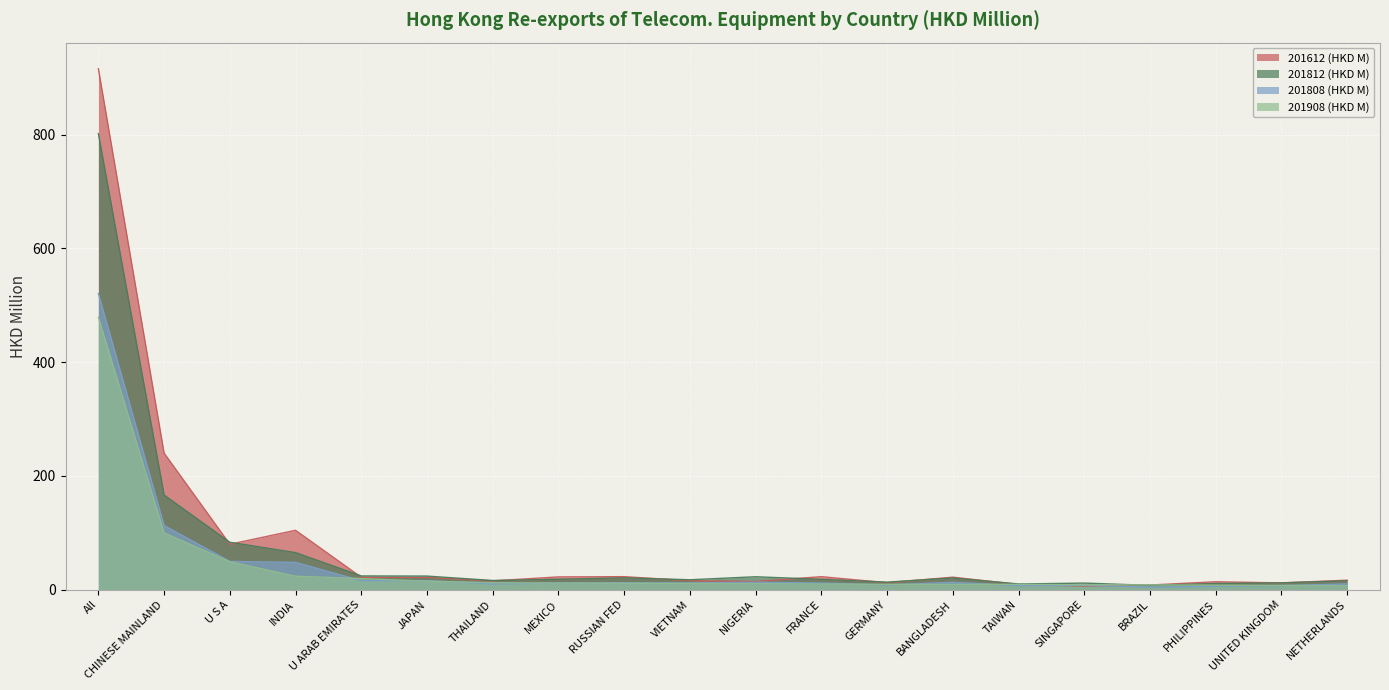

Reading left to right, transcribe all the data shown in this chart.

201908 (HKD M): 478.9	99.9	49.2	23.8	19.7	15.0	12.4	11.8	11.4	11.2	10.7	10.1	9.5	9.5	9.5	8.7	8.6	8.1	7.6	7.1
201812 (HKD M): 801.7	166.4	83.5	65.3	24.3	24.1	16.3	18.5	21.0	17.6	22.9	18.3	13.4	20.8	10.1	11.7	7.8	11.1	12.1	15.8
201612 (HKD M): 915.9	240.1	80.0	104.5	21.9	21.7	15.6	22.6	23.0	15.8	14.6	23.0	12.4	22.1	9.3	6.6	8.3	14.0	12.0	16.8
201808 (HKD M): 520.6	112.8	49.8	48.1	15.8	16.1	10.2	11.9	12.4	11.9	13.3	11.8	8.4	13.2	7.1	7.9	4.6	6.1	7.3	10.3